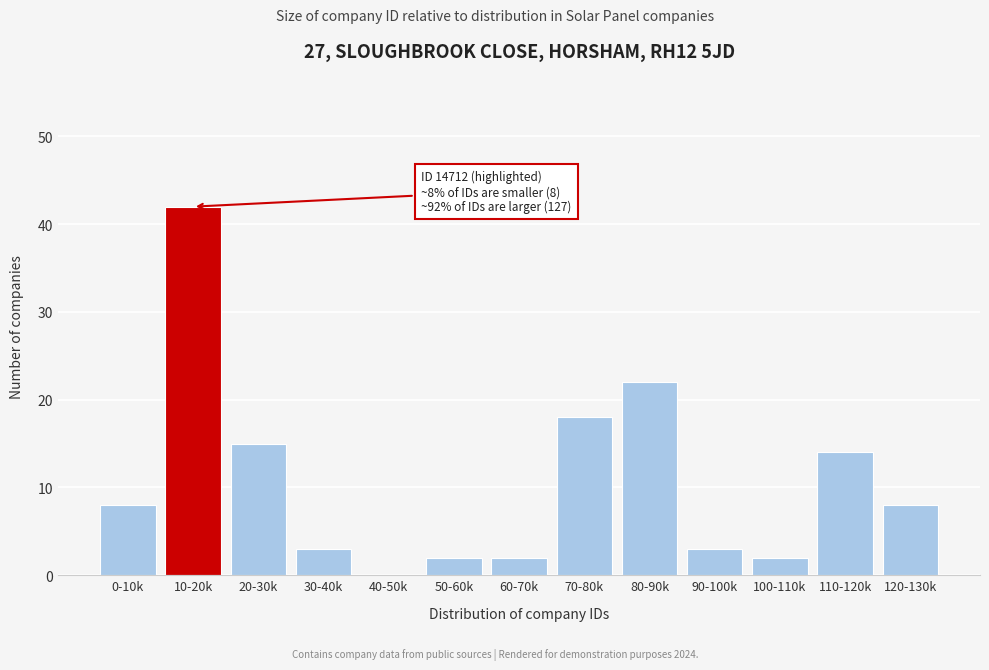

Reading left to right, what are all the values shown in this chart?

0-10k=8	10-20k=42	20-30k=15	30-40k=3	40-50k=0	50-60k=2	60-70k=2	70-80k=18	80-90k=22	90-100k=3	100-110k=2	110-120k=14	120-130k=8